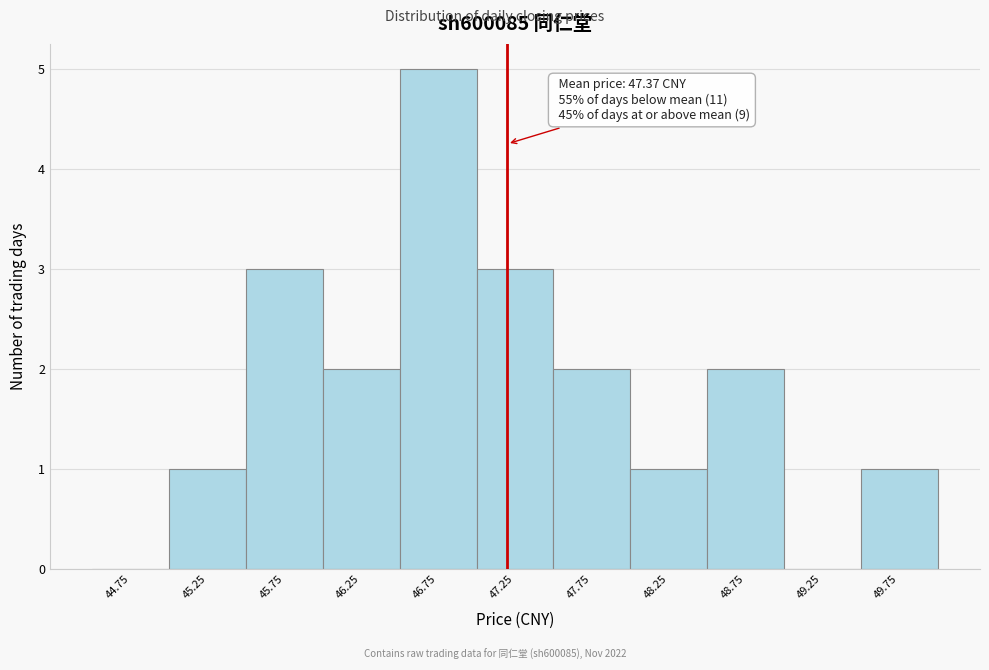

Reading left to right, list all the values displayed in this chart.

44.75=0	45.25=1	45.75=3	46.25=2	46.75=5	47.25=3	47.75=2	48.25=1	48.75=2	49.25=0	49.75=1